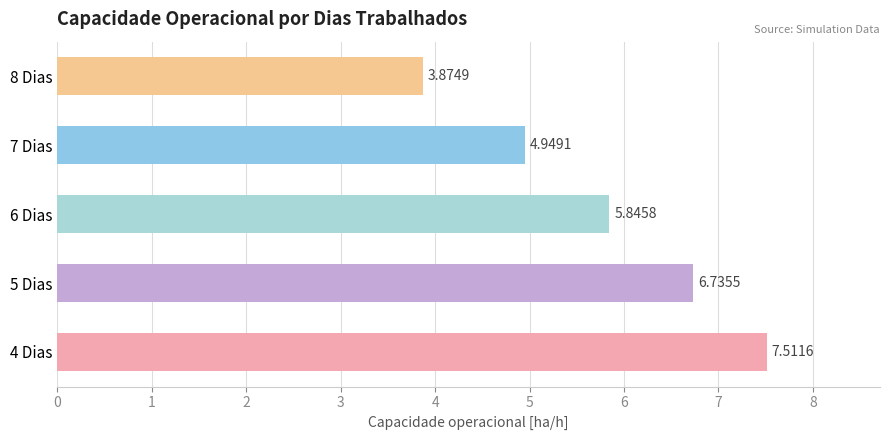

Count the number of data series in this chart.

1